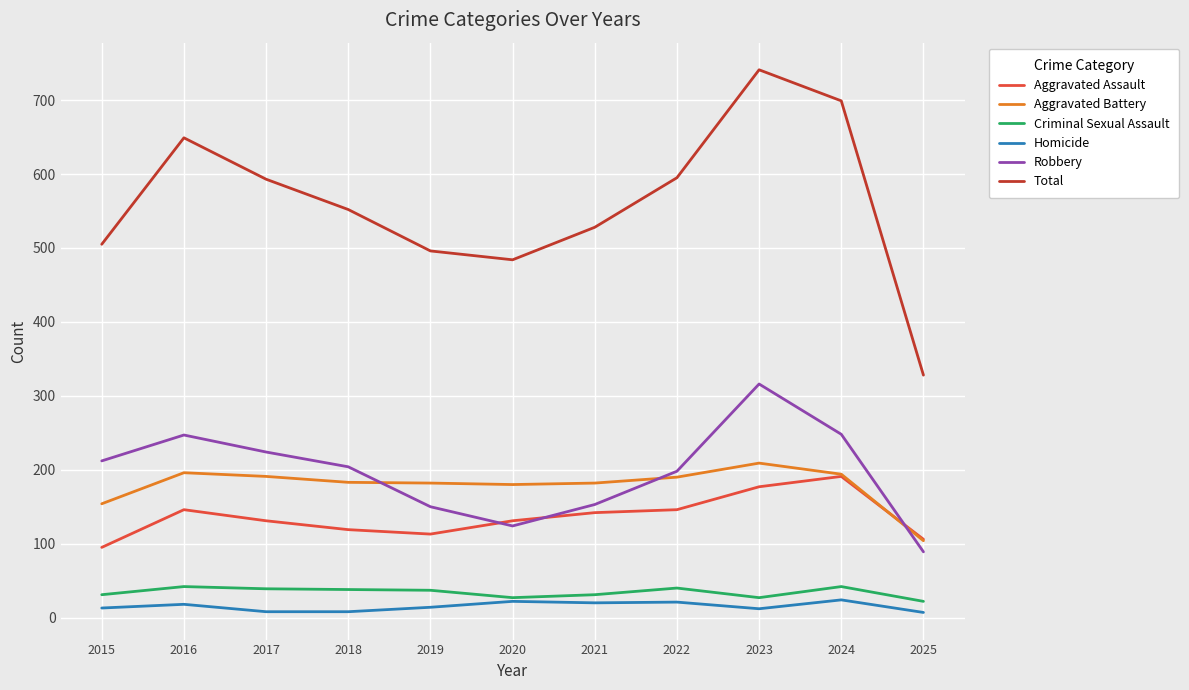

True or false: Aggravated Battery and Homicide cross at least once.

False